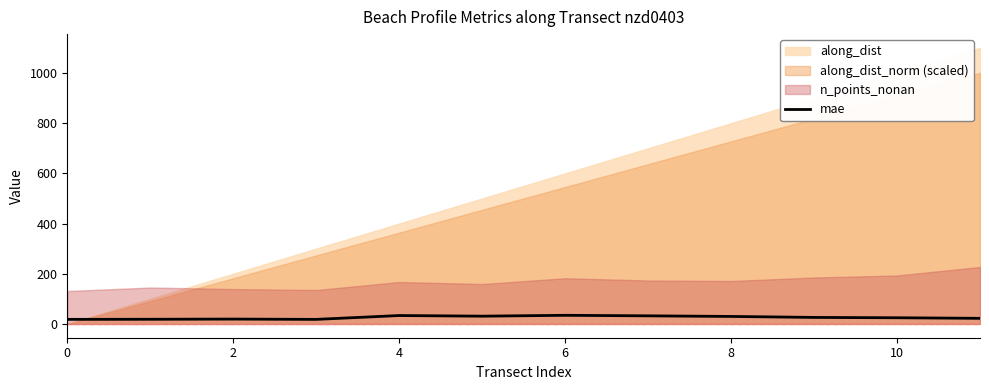

What is the maximum value for mae?

34.3